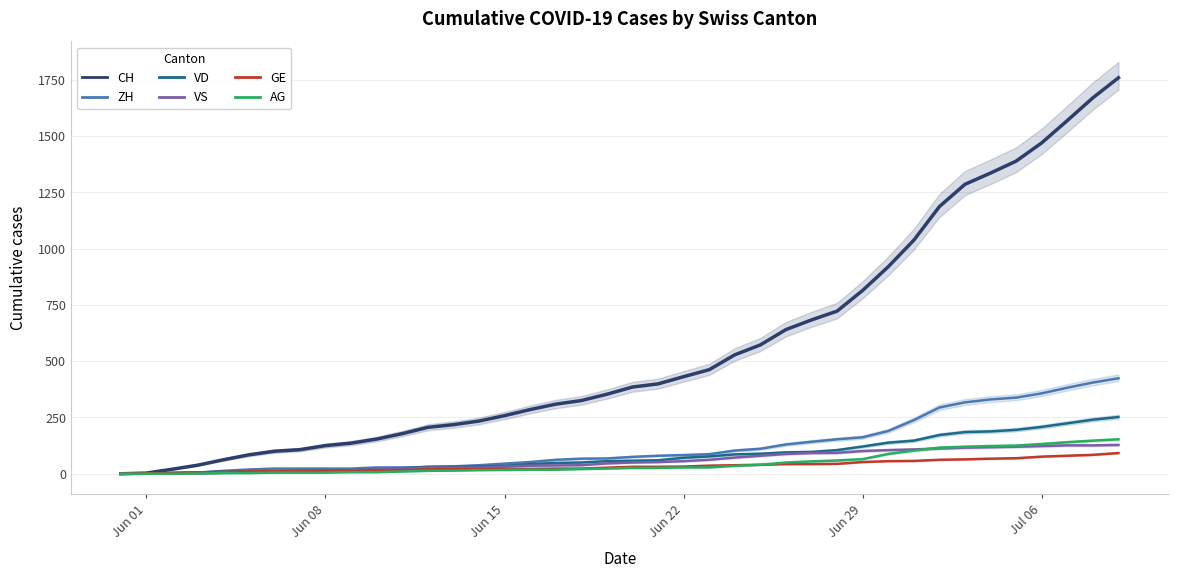

How many lines are shown in the chart?

6